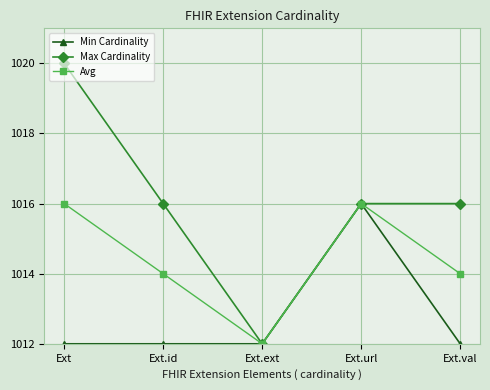

True or false: Max Cardinality has more than 1 points higher than both neighbors.

False